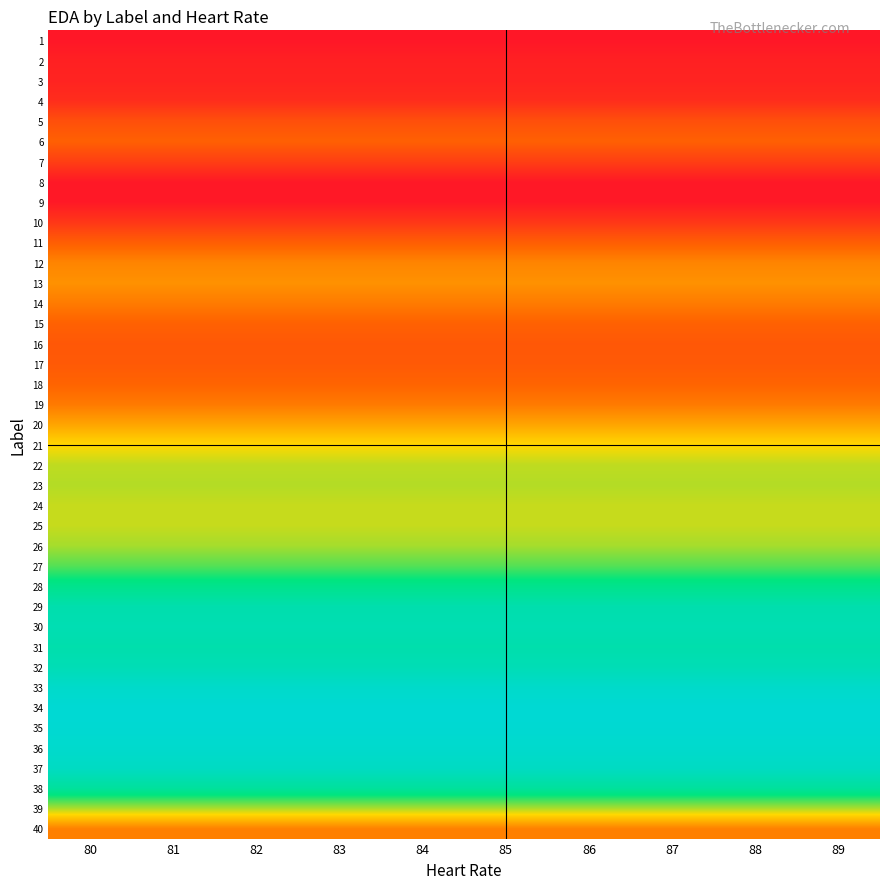

Which label corresponds to the smallest value in the chart?

80